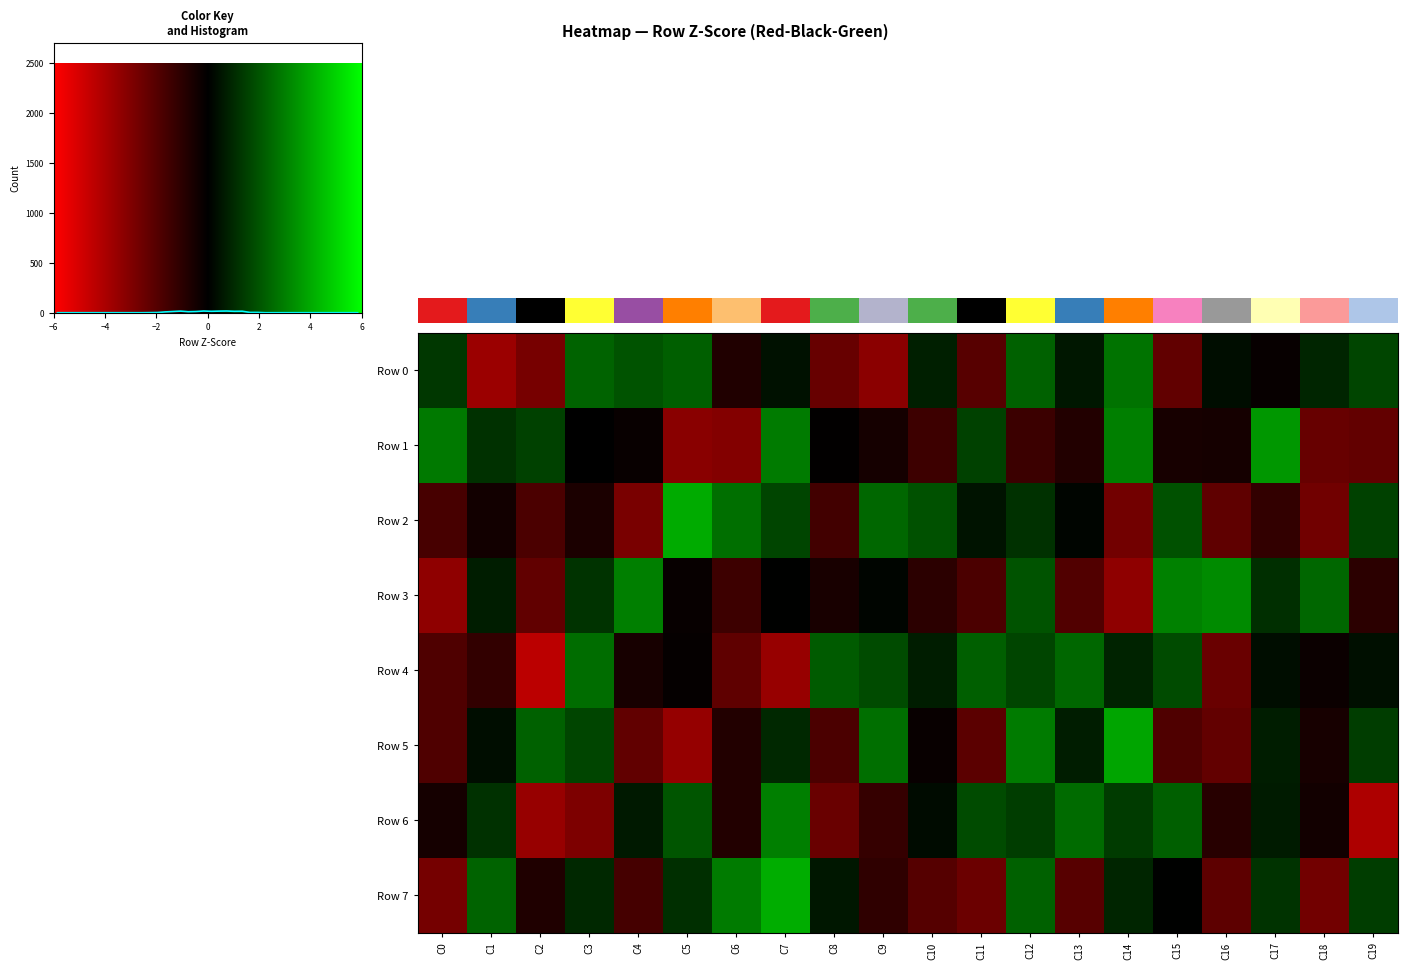

What is the total value across all series at C7?

4.7